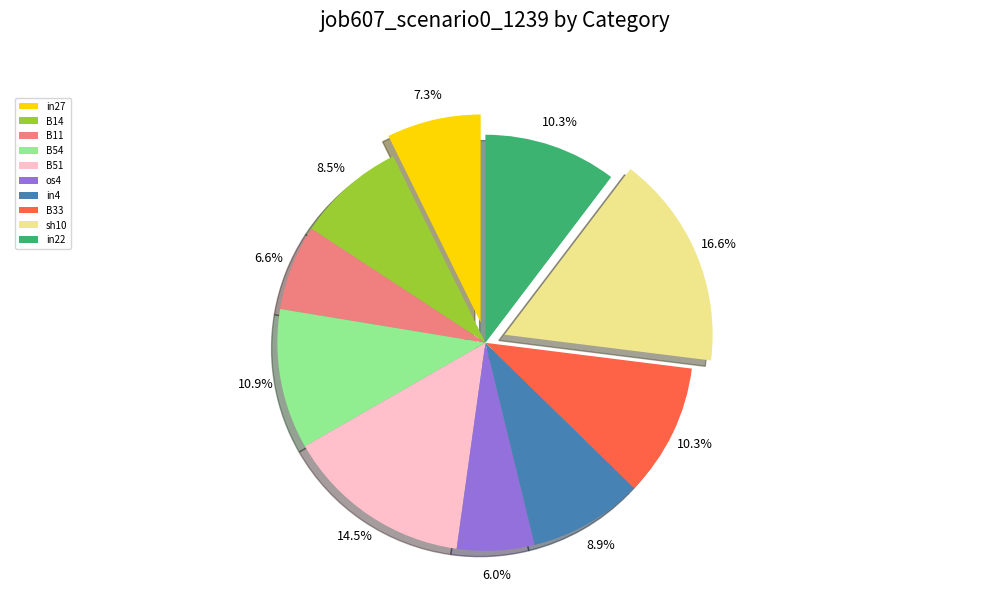

What is the smallest slice in the pie chart?

os4